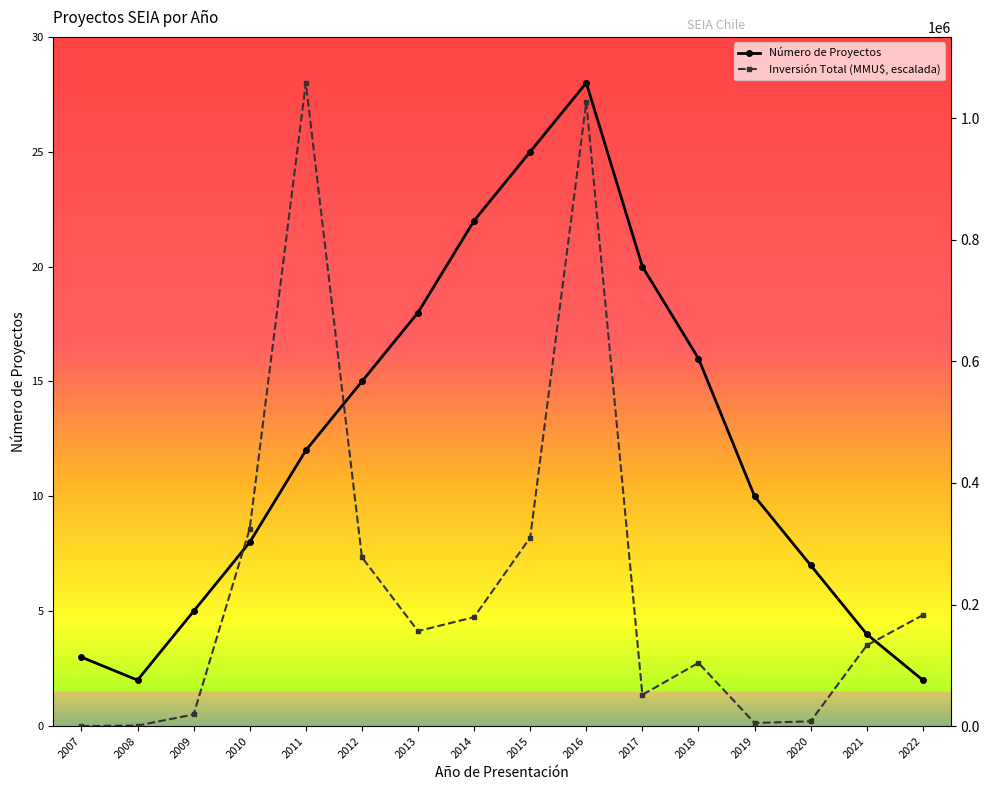

What is the sum of all Número de Proyectos values?

197.0